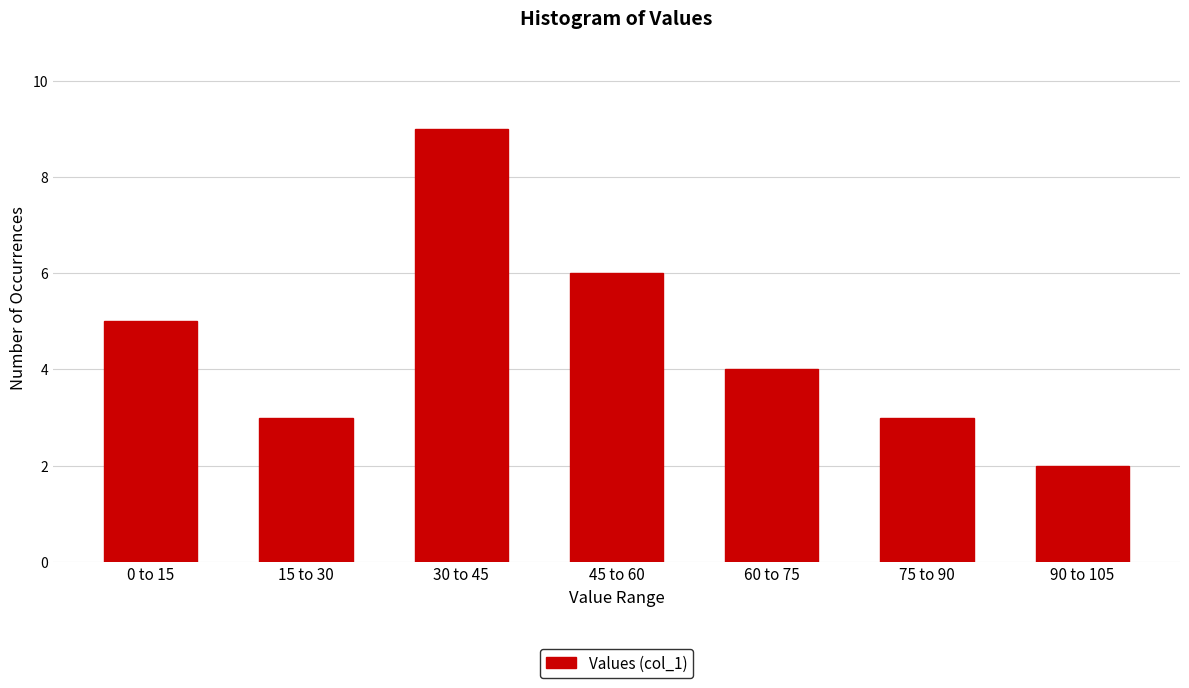

Reading left to right, extract all data points from this chart.

0 to 15=5	15 to 30=3	30 to 45=9	45 to 60=6	60 to 75=4	75 to 90=3	90 to 105=2